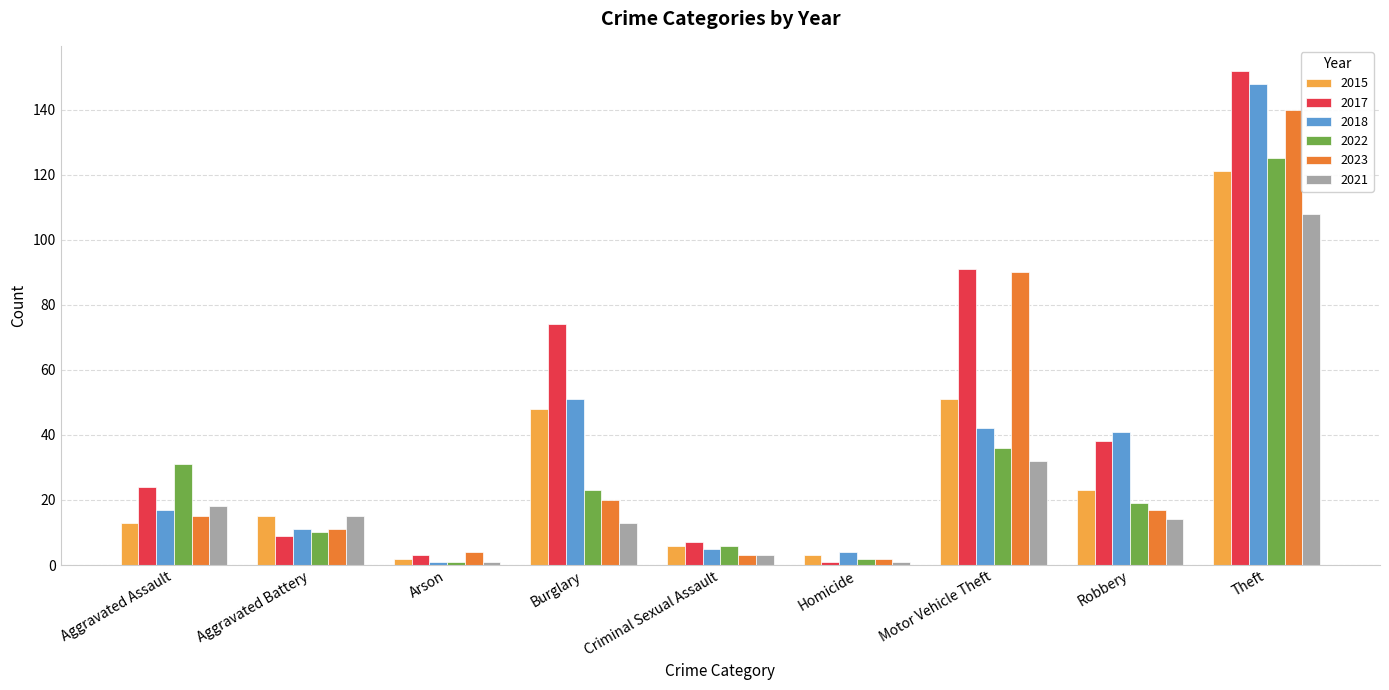

Are the bars horizontal?

No